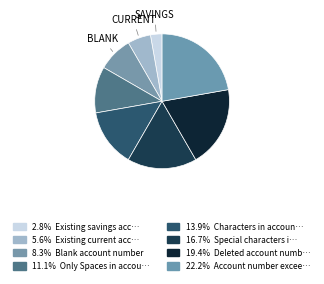

How many slices are in this pie chart?

8